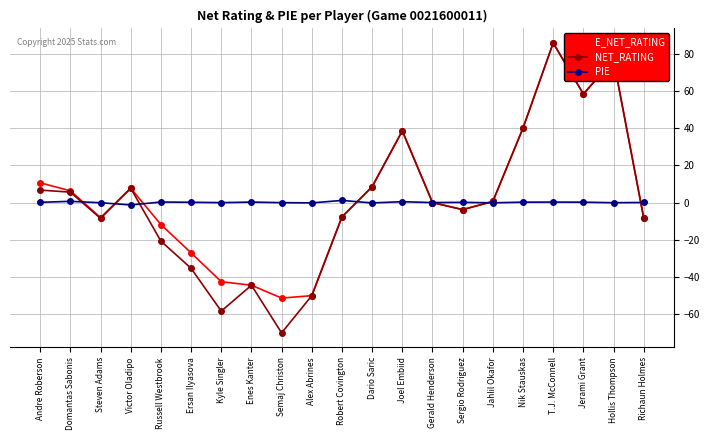

The value of E_NET_RATING at Alex Abrines is -50.0. True or false?

True